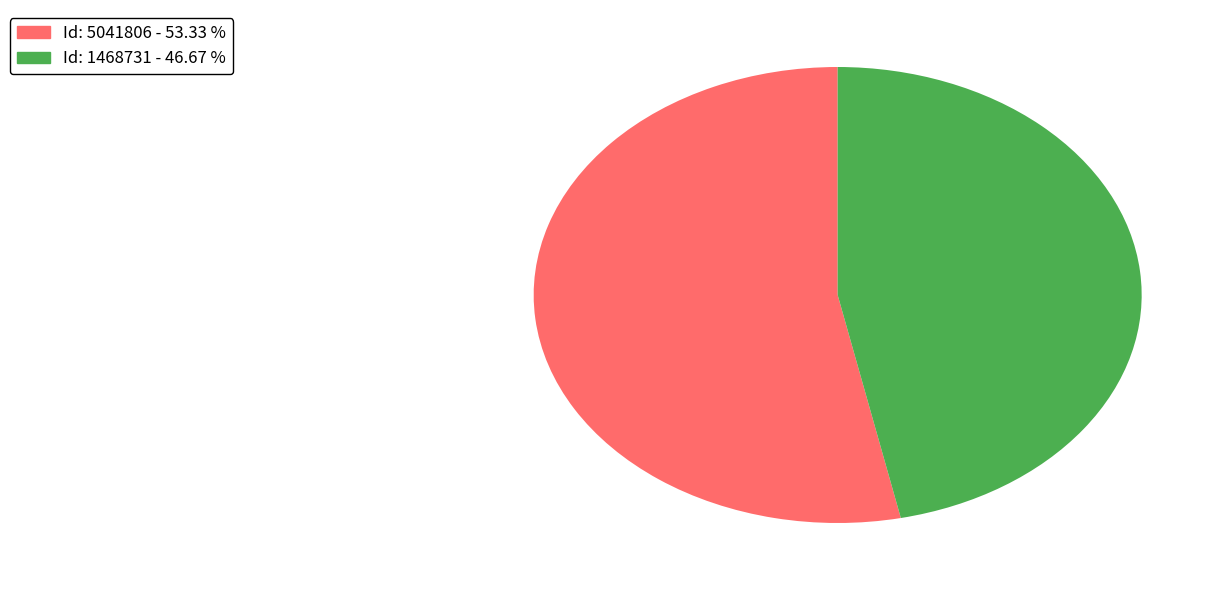

Rank the categories by value from highest to lowest.

Id: 5041806 - 53.33 %, Id: 1468731 - 46.67 %